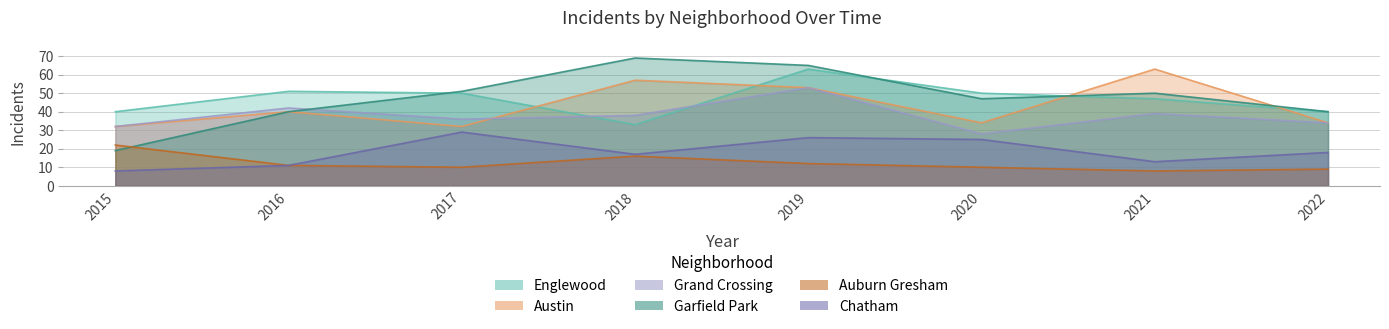

At how many categories does at least one series exceed 37?

8